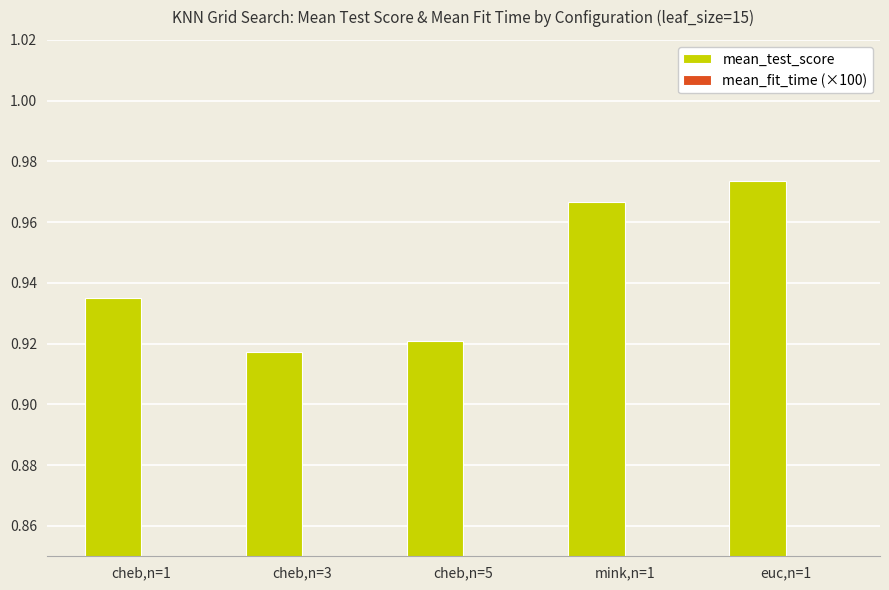

What is the difference between the maximum and second lowest values in the mean_fit_time (×100) series?

0.1